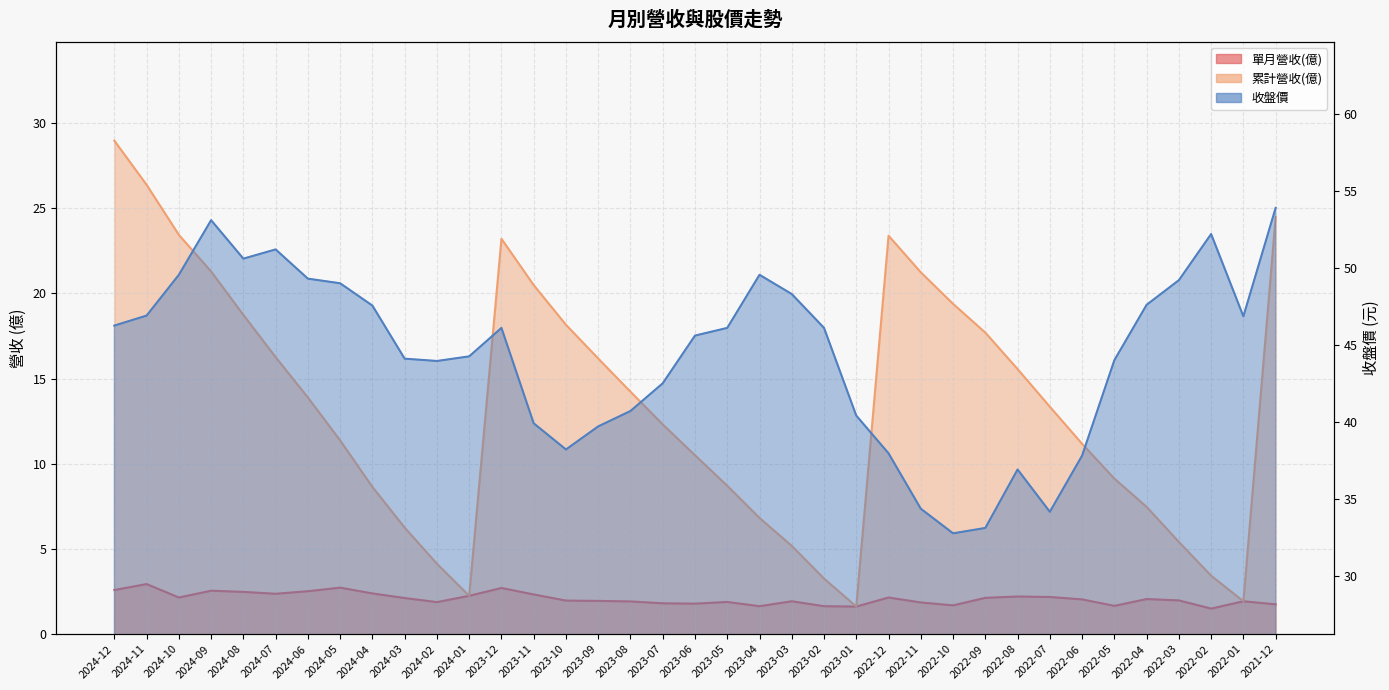

What is the lowest value of the 收盤價 series?

32.8